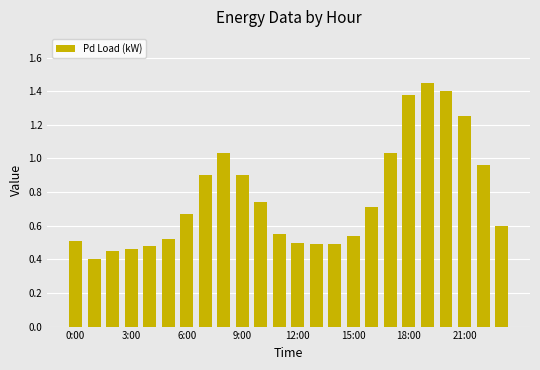

What is the average value?

0.8